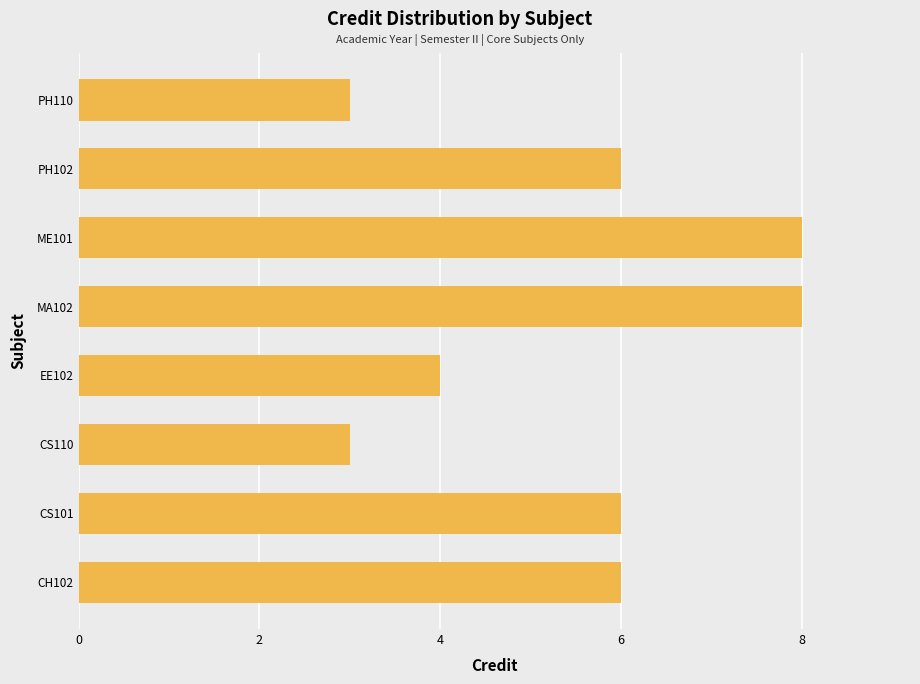

What is the difference between the maximum and second lowest values?

5